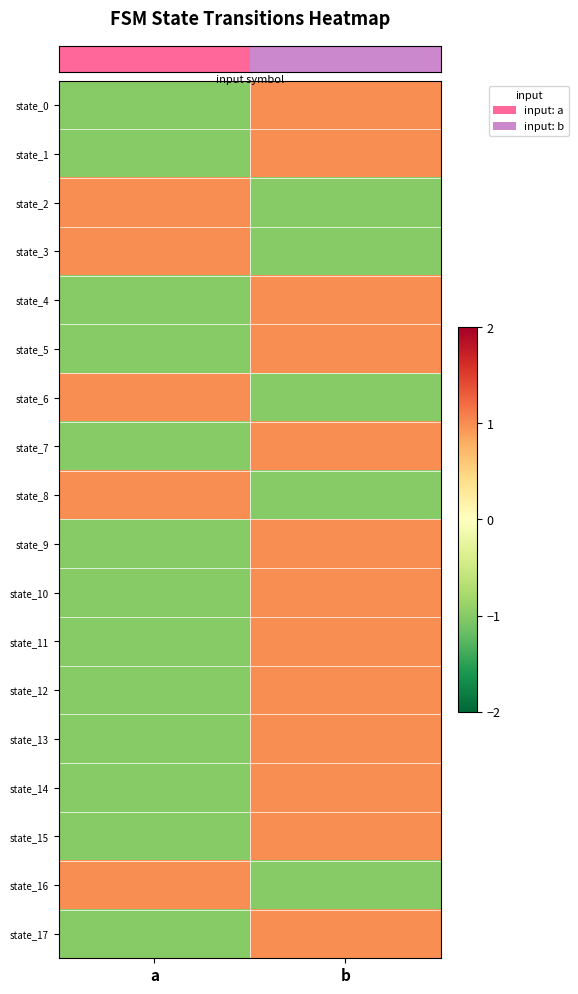

Reading left to right, transcribe all the data shown in this chart.

row_0: a=-1.0	b=1.0
row_1: a=-1.0	b=1.0
row_2: a=1.0	b=-1.0
row_3: a=1.0	b=-1.0
row_4: a=-1.0	b=1.0
row_5: a=-1.0	b=1.0
row_6: a=1.0	b=-1.0
row_7: a=-1.0	b=1.0
row_8: a=1.0	b=-1.0
row_9: a=-1.0	b=1.0
row_10: a=-1.0	b=1.0
row_11: a=-1.0	b=1.0
row_12: a=-1.0	b=1.0
row_13: a=-1.0	b=1.0
row_14: a=-1.0	b=1.0
row_15: a=-1.0	b=1.0
row_16: a=1.0	b=-1.0
row_17: a=-1.0	b=1.0